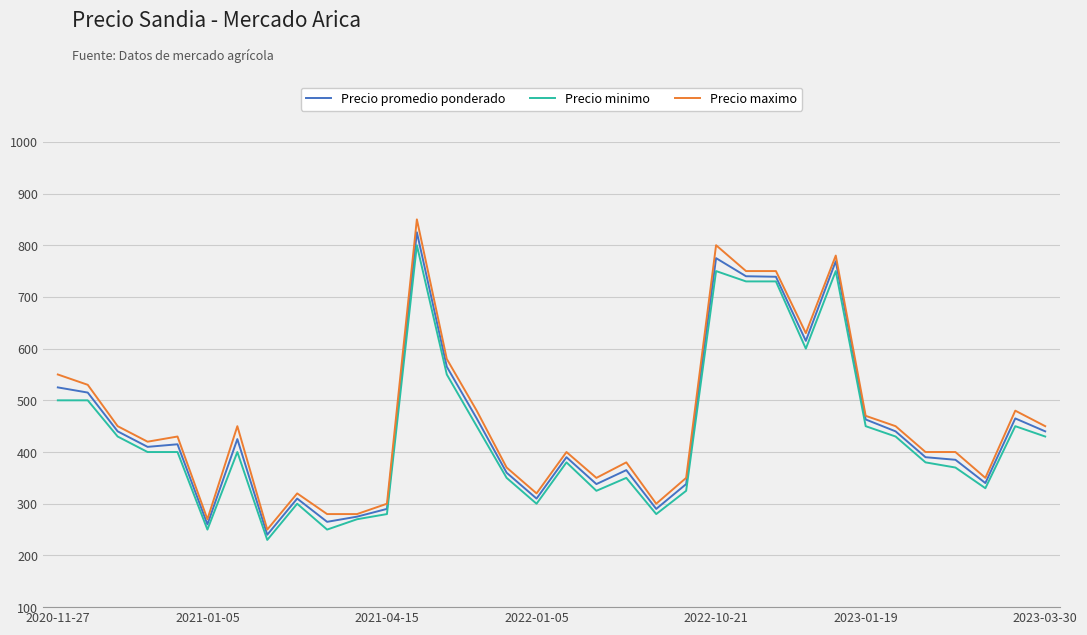

Rank the series by their maximum value, from highest to lowest.

Precio maximo, Precio promedio ponderado, Precio minimo